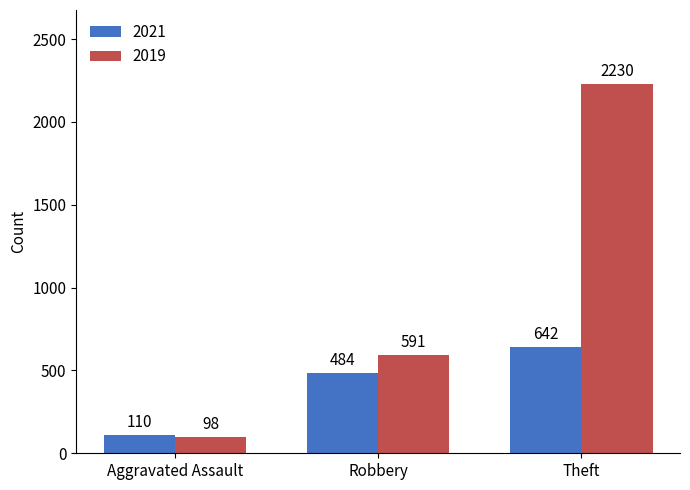

Is it true that 2021 equals 865 at Robbery?

False